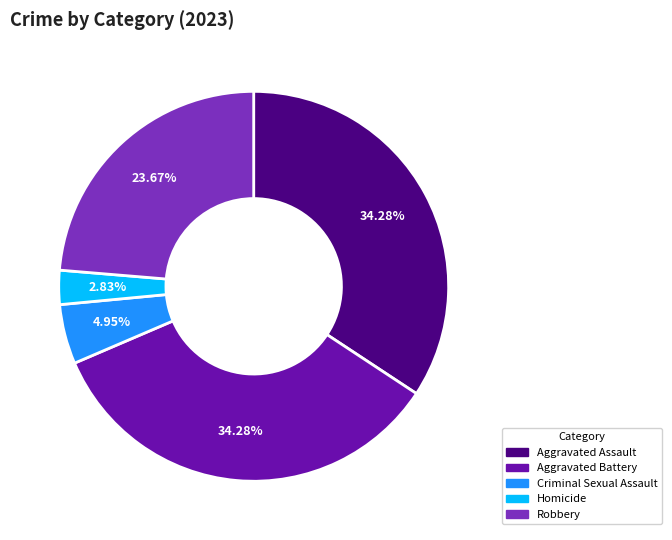

Which slice is the smallest?

Homicide